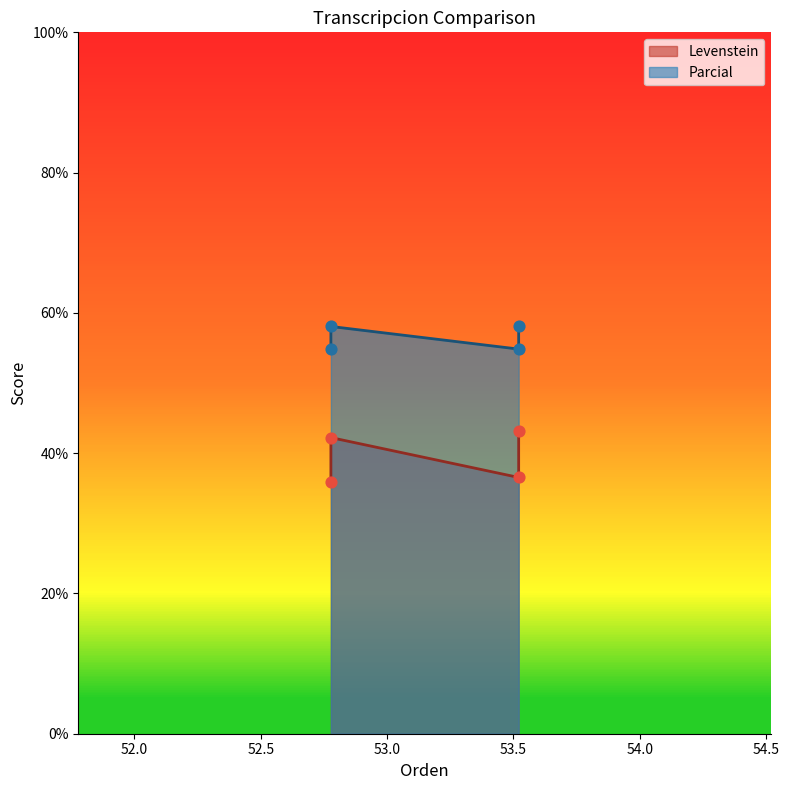

Which series contains the lowest Y value?

Levenstein